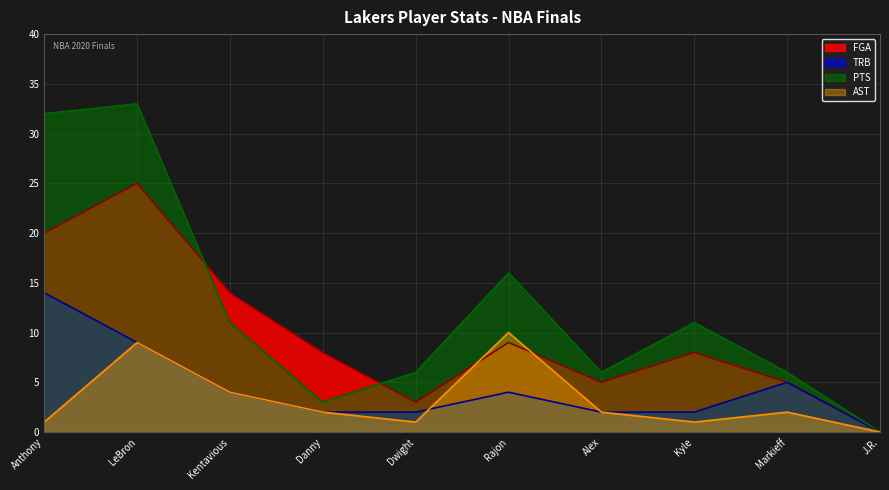

True or false: TRB and FGA intersect in this chart.

False